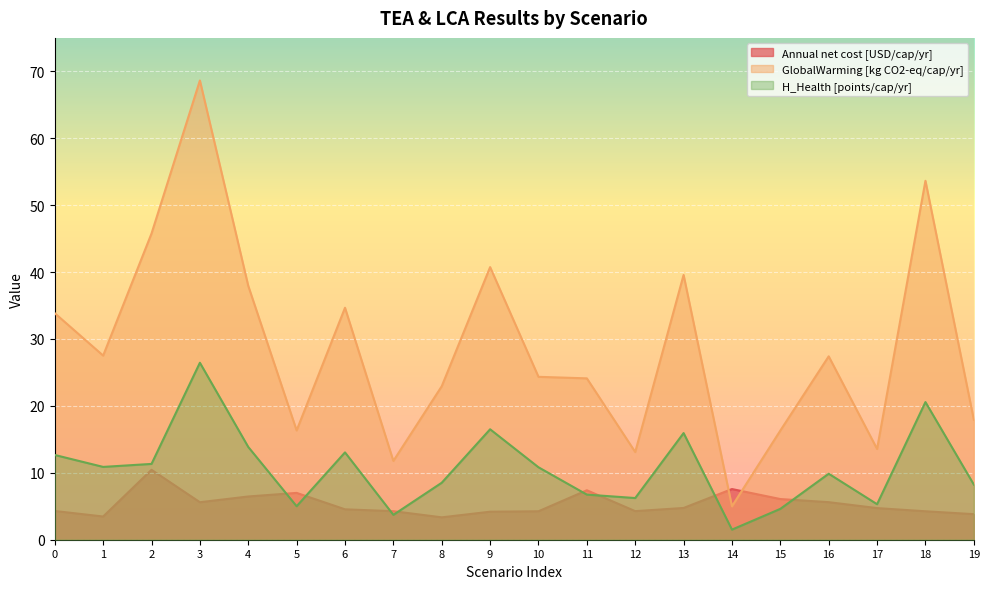

Is it true that Annual net cost [USD/cap/yr] equals 10.9 at 11?

False